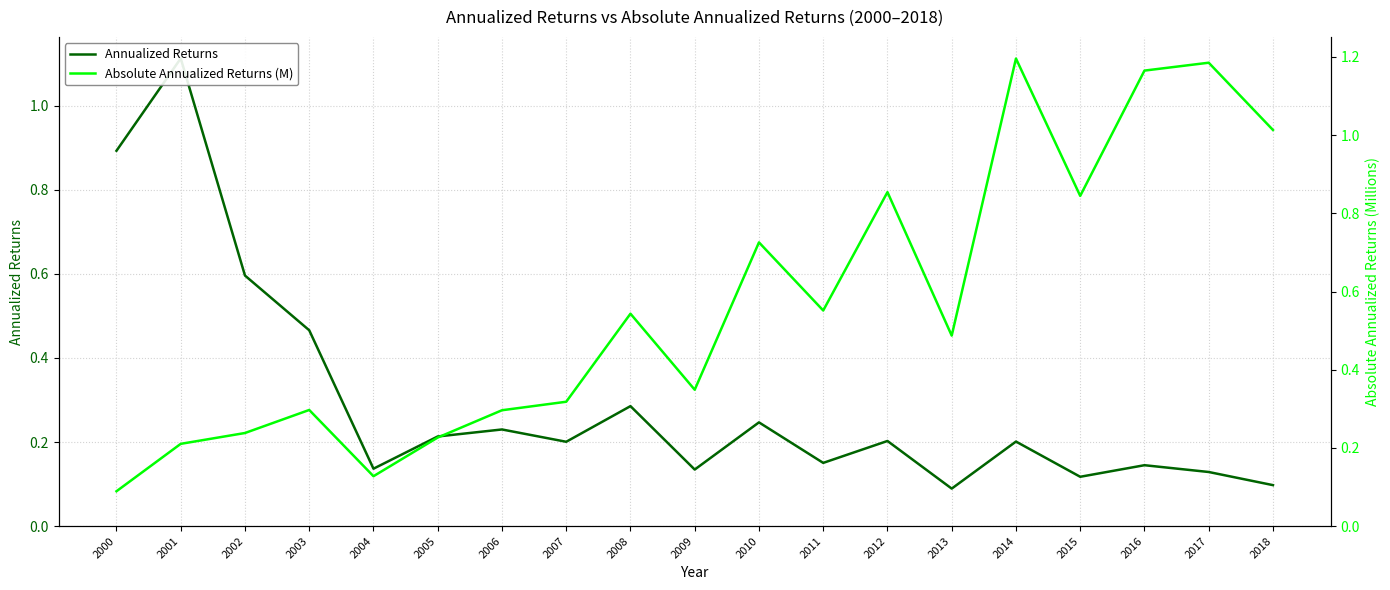

True or false: Annualized Returns and Absolute Annualized Returns (M) cross at least once.

True